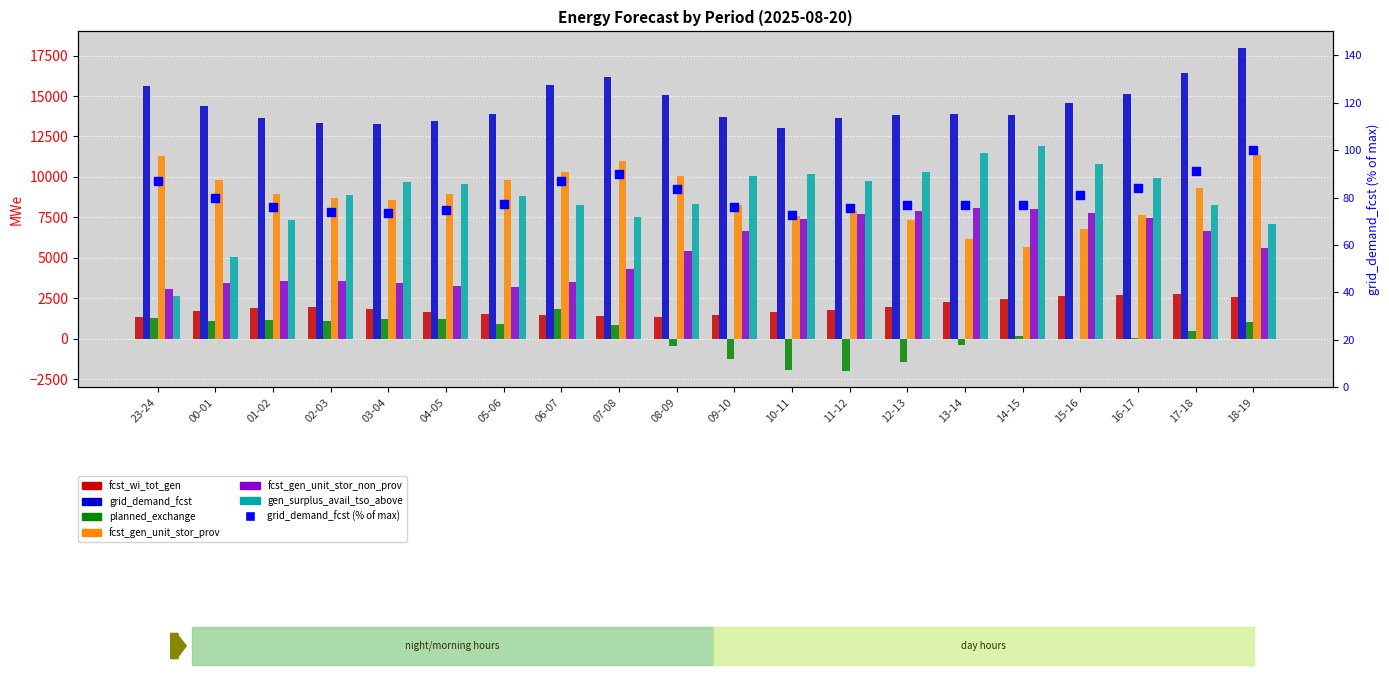

Which series has the largest total across all categories?

grid_demand_fcst